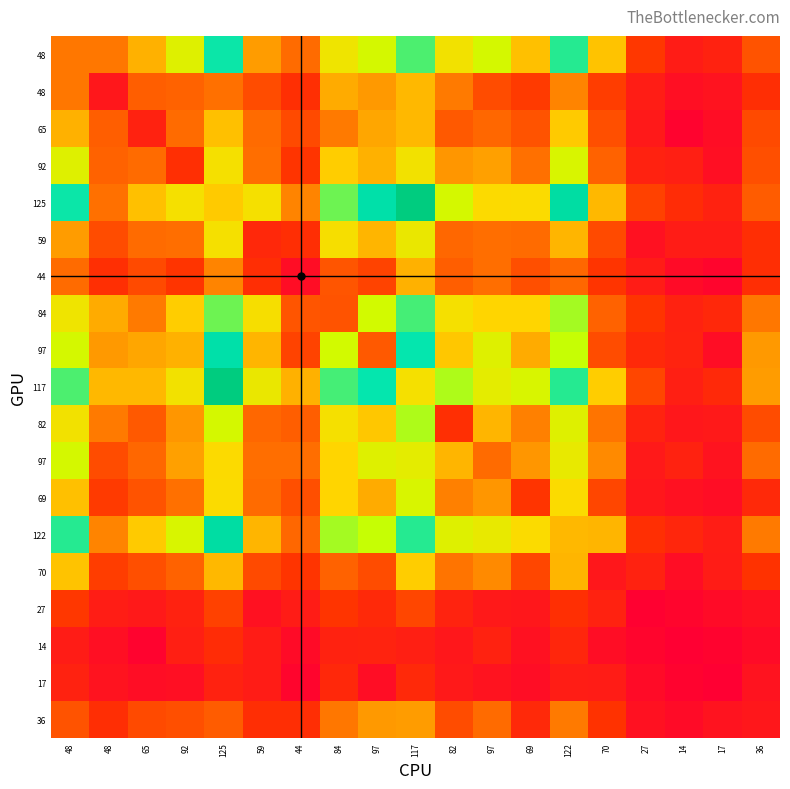

What is the spread (max minus min) of values at 97?

124